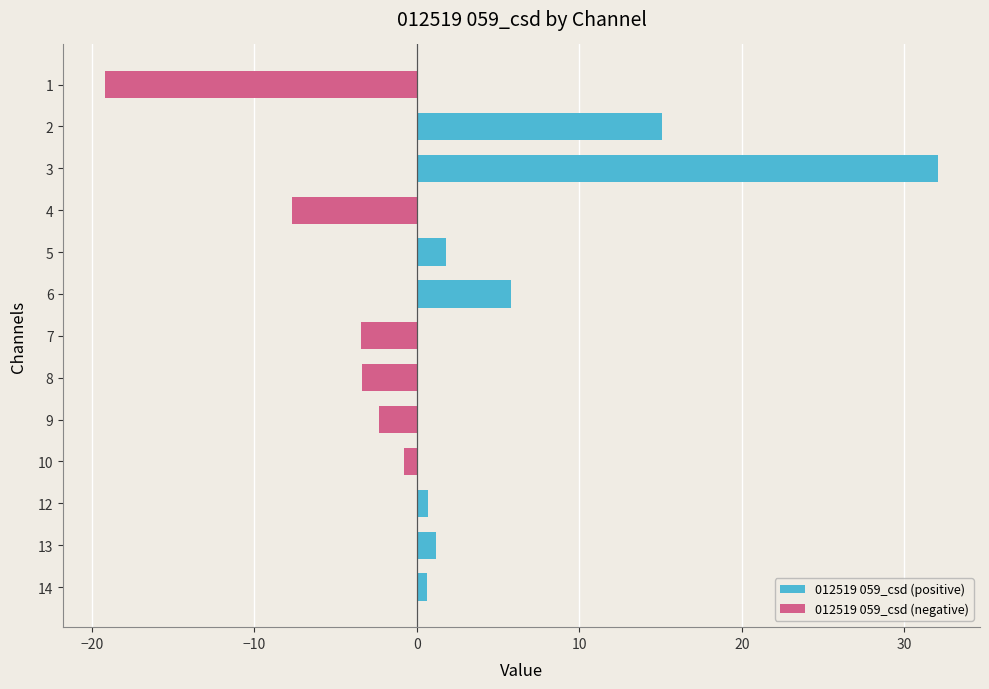

At which category does the chart reach its peak across all series?

3